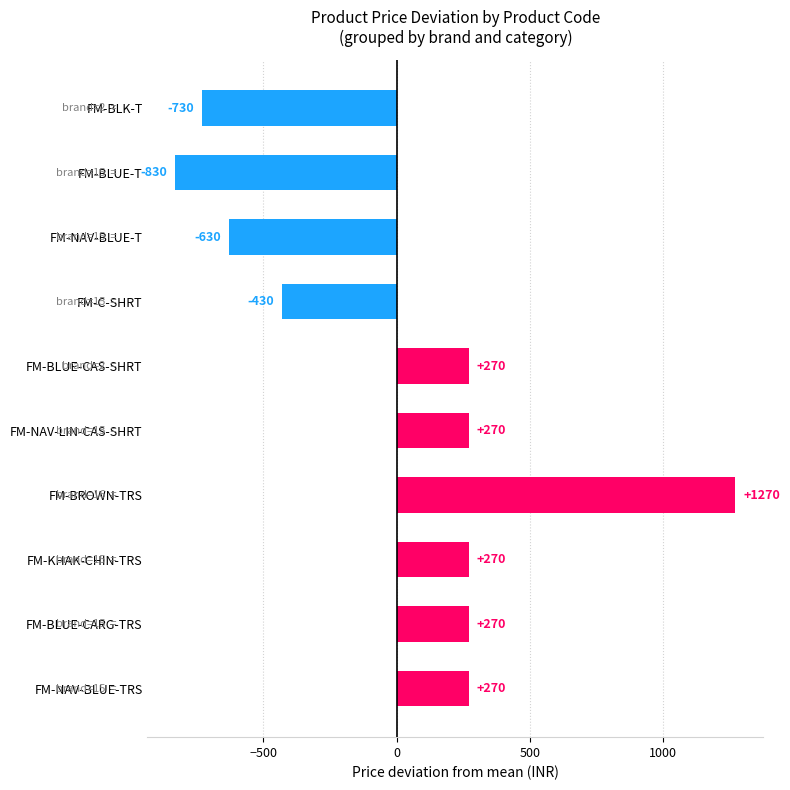

How many series are shown in this chart?

1